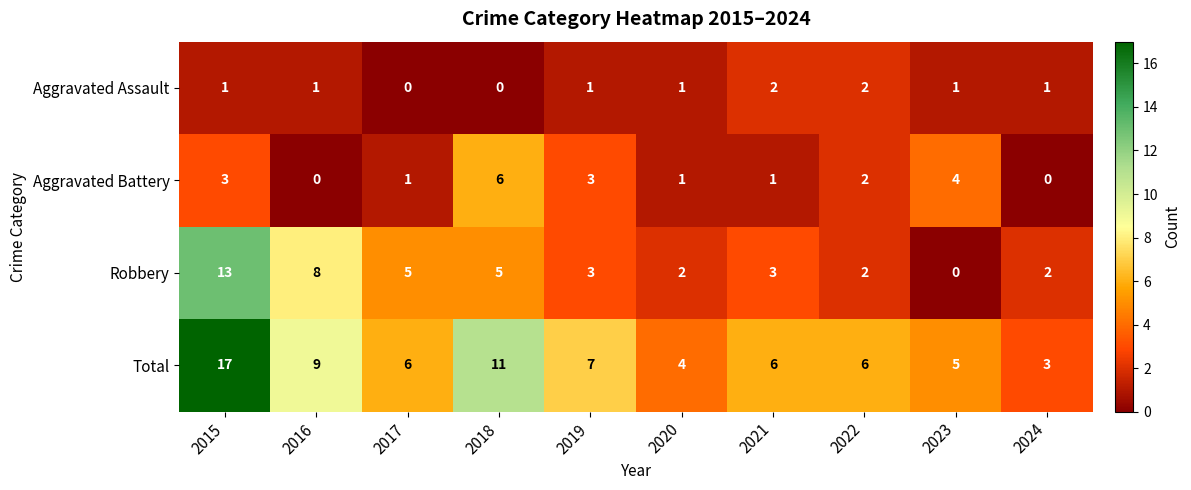

What is the total value across all series at 2020?

8